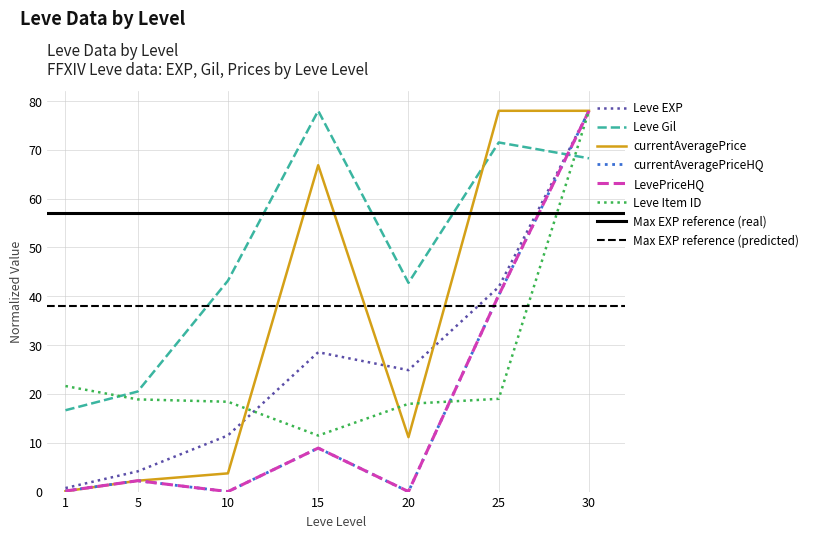

The value of Leve Item ID at 30 is 78.0. True or false?

True